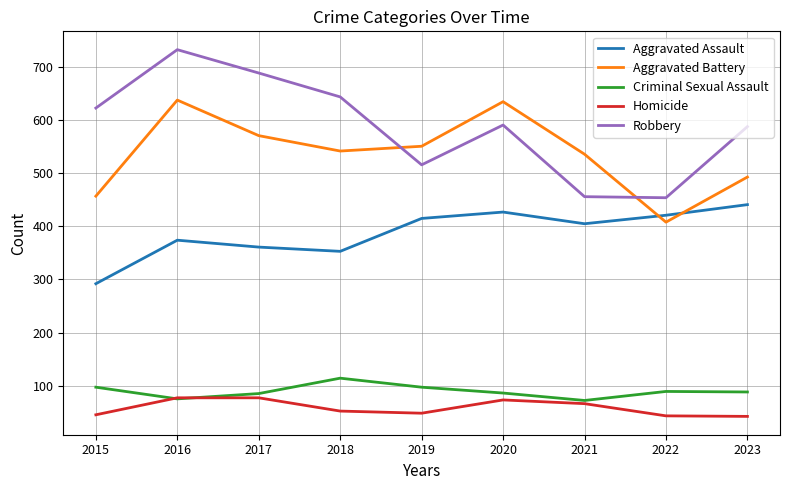

What is the approximate value of Aggravated Battery at 2016?

638